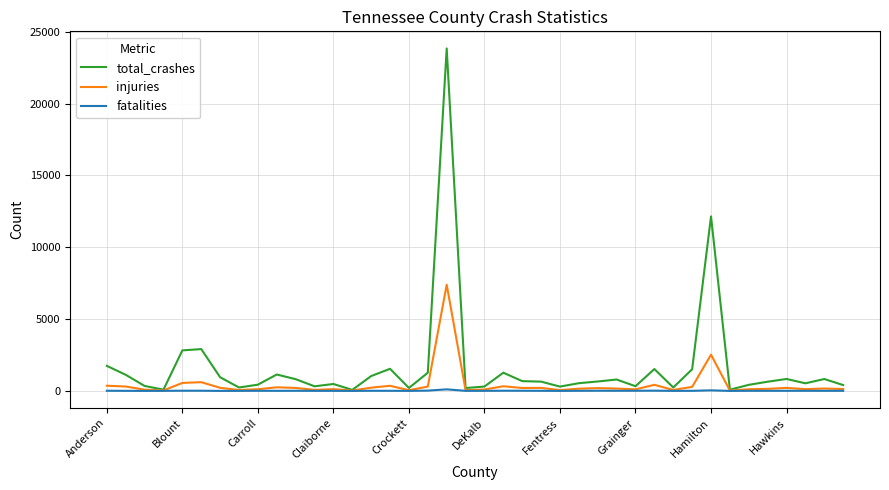

What is the greatest value displayed?

23837